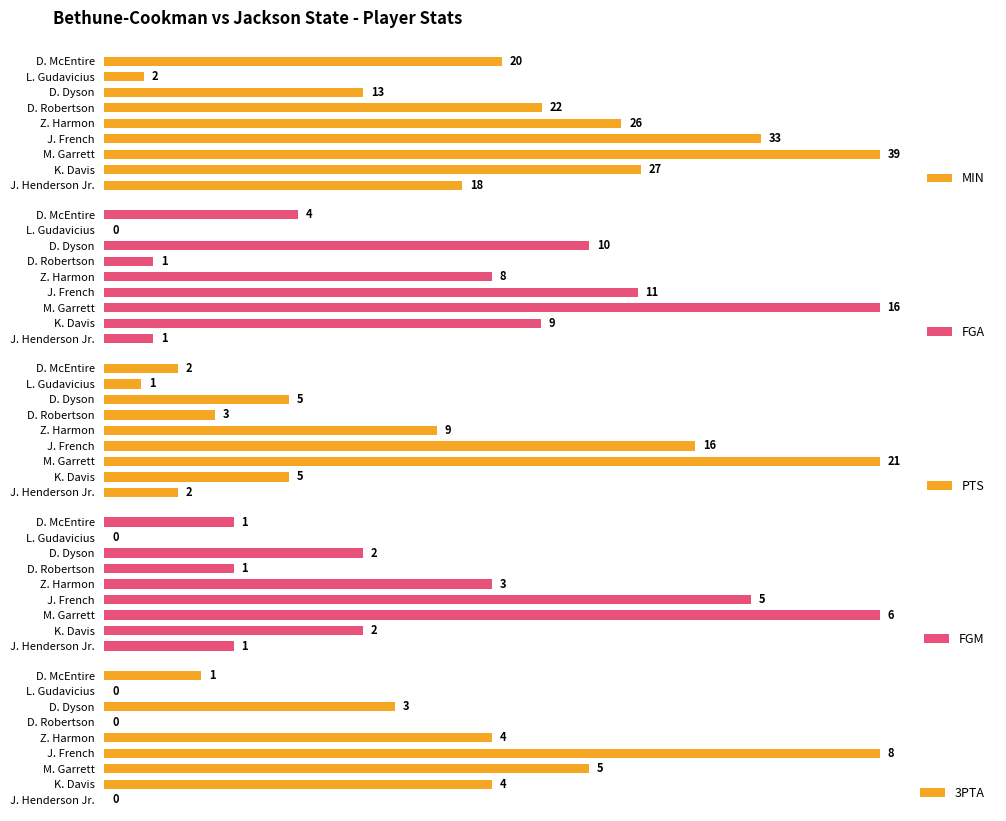

How many groups of bars are there?

9